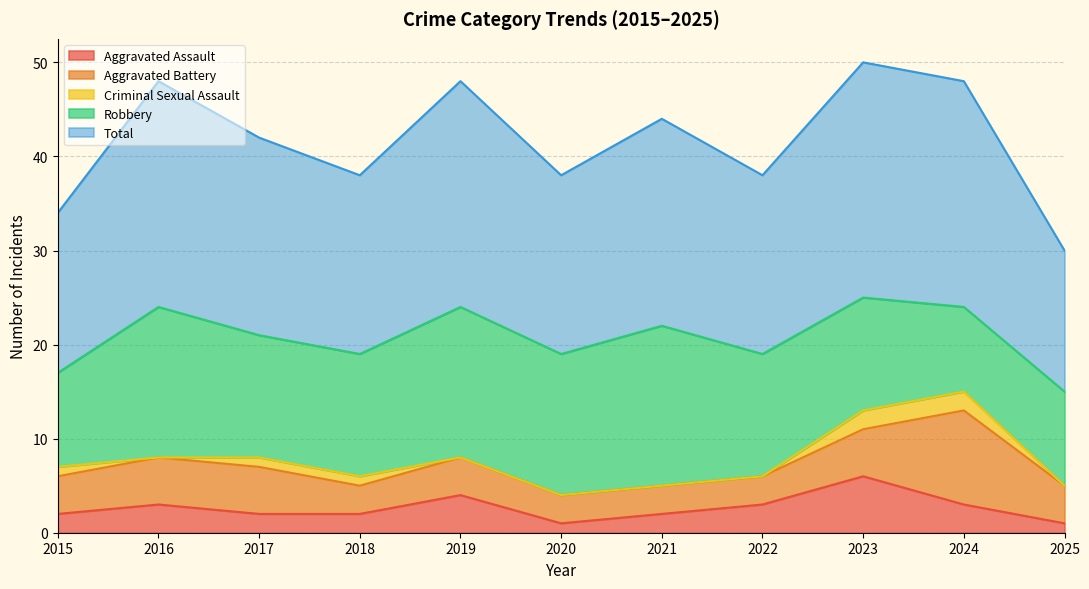

Which category has the lowest value in the Criminal Sexual Assault series?

2016